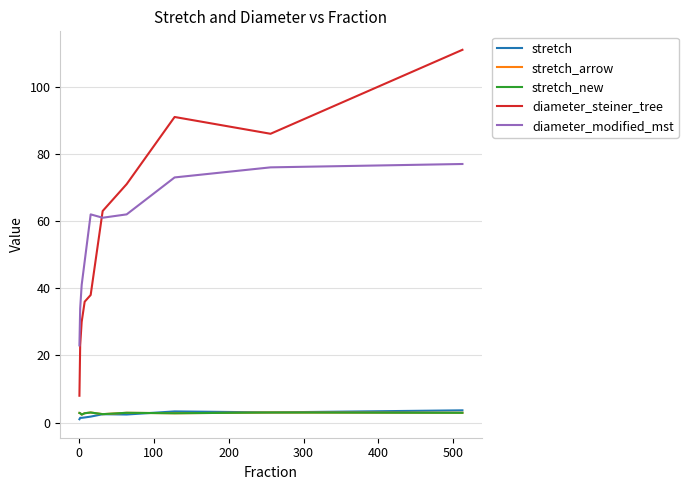

Which series has the largest range (max minus min)?

diameter_steiner_tree